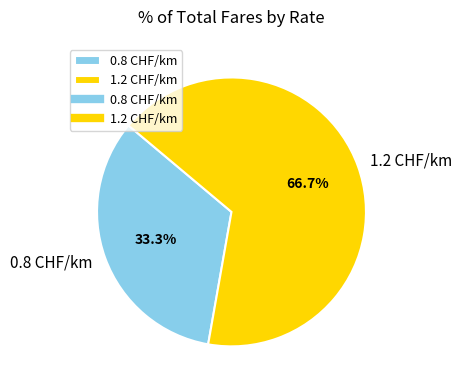

Rank the categories by value from highest to lowest.

1.2 CHF/km, 0.8 CHF/km